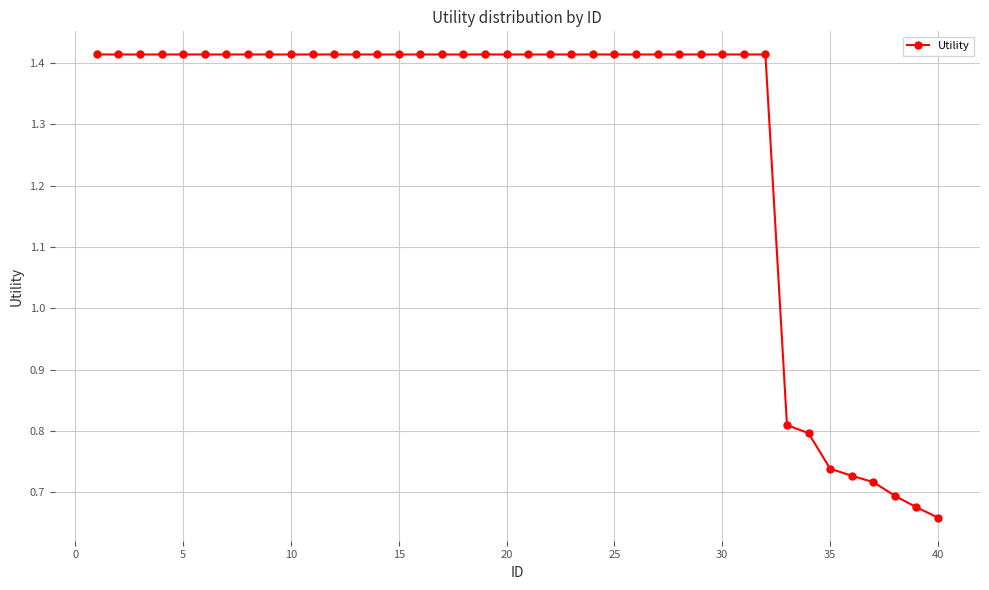

What is the sum of all values?

51.1